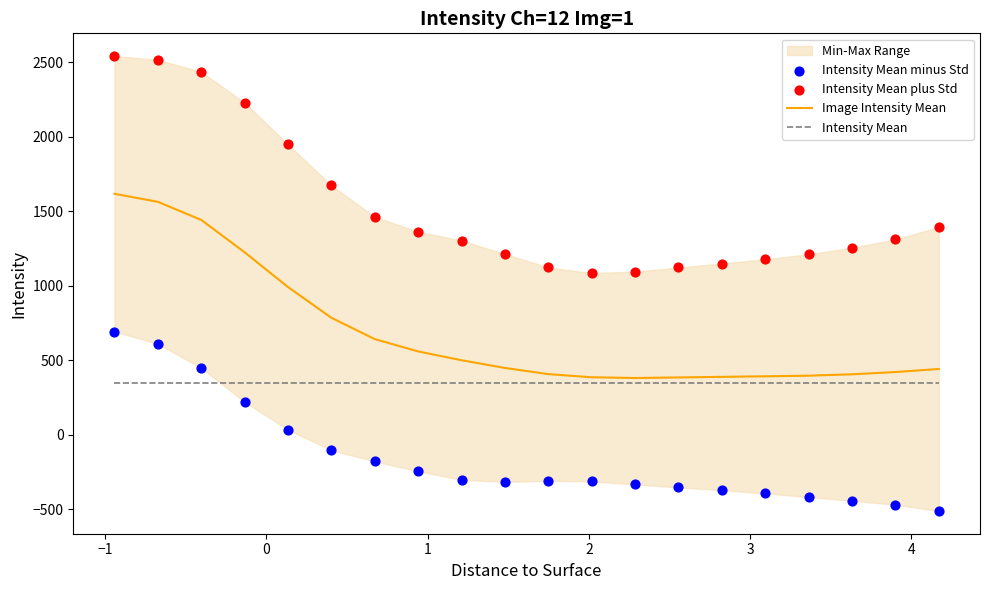

What is the lowest value of the Intensity Mean series?

350.0